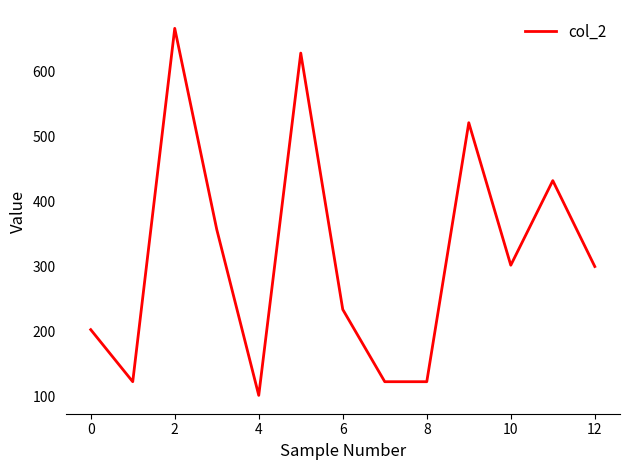

What is the smallest value displayed?

102